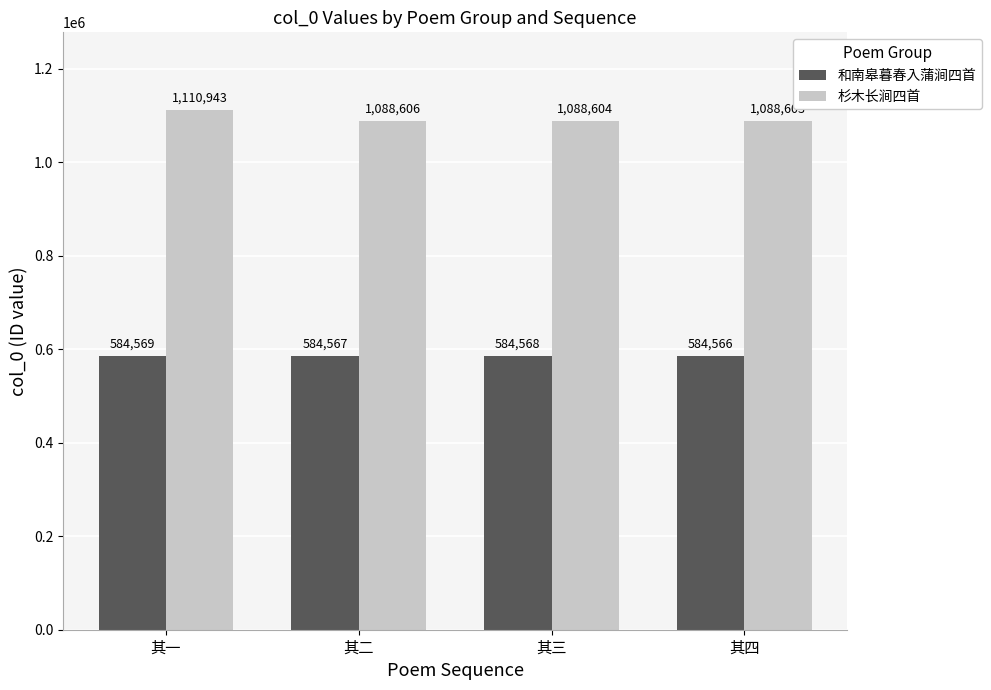

Where is 杉木长涧四首 nearest to the value 1099773?

其二